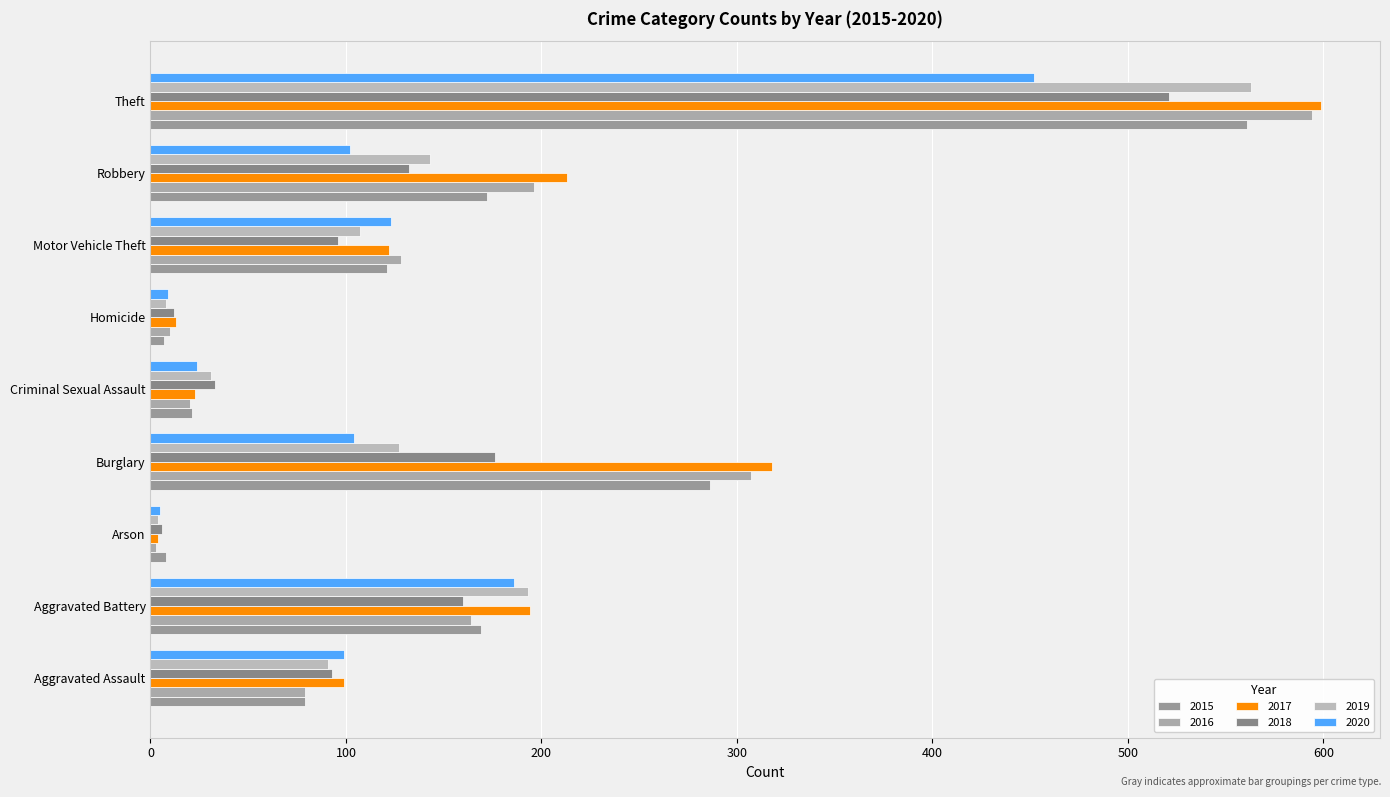

What is the label of the 7th bar from the left?

Motor Vehicle Theft